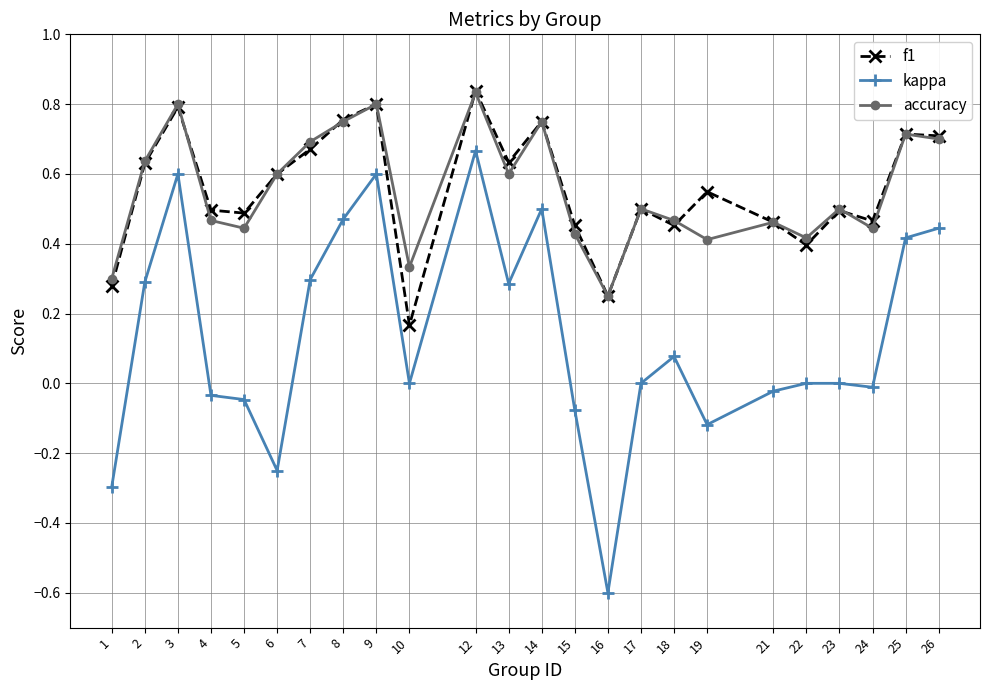

Where is the first local maximum for f1?

3